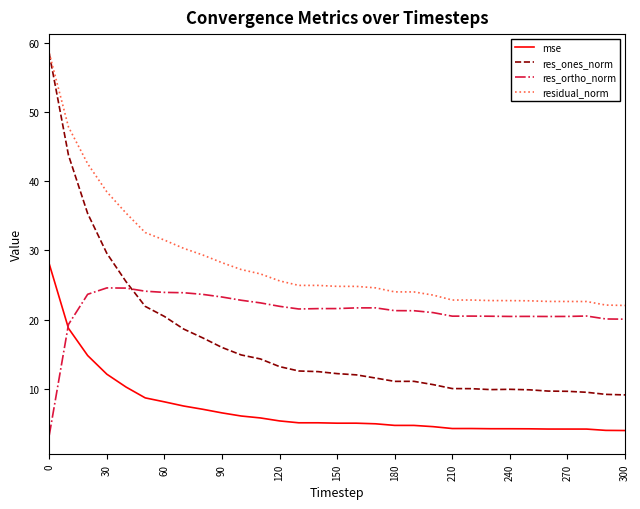

What are all the series names shown in the legend?

mse, res_ones_norm, res_ortho_norm, residual_norm